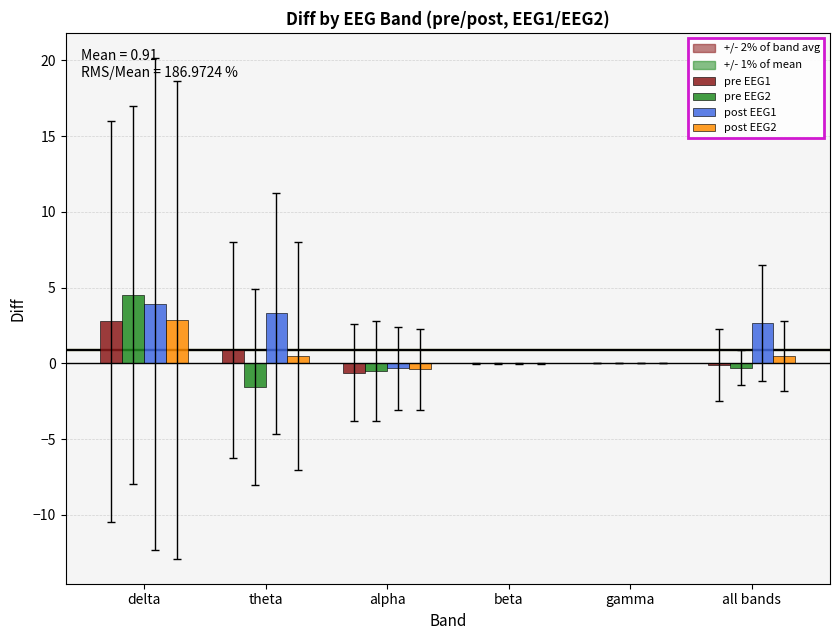

What is the sum of all pre EEG2 values?

2.2